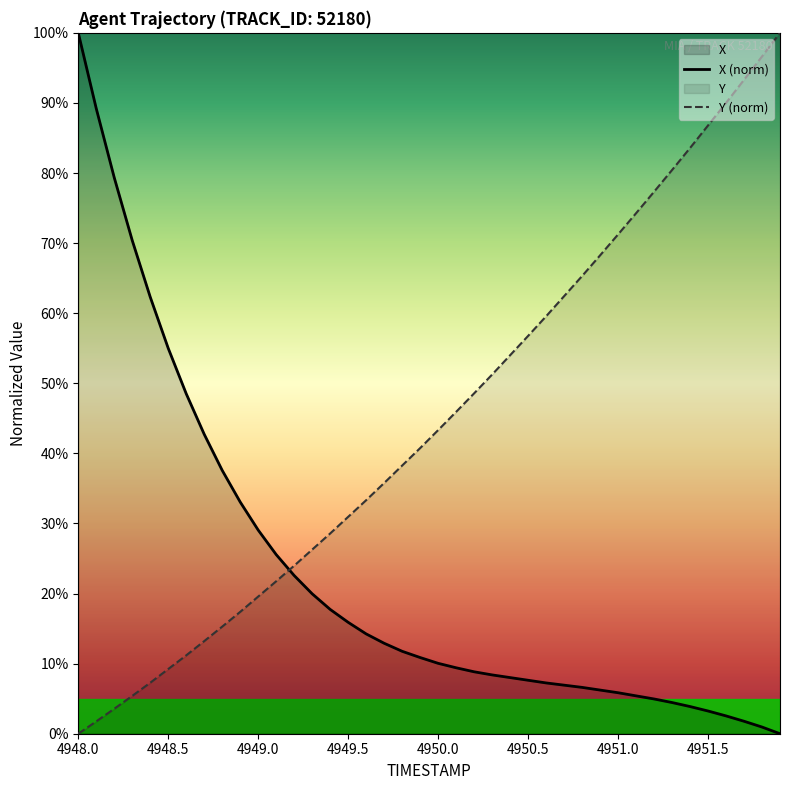

What is the greatest value displayed?

100.0